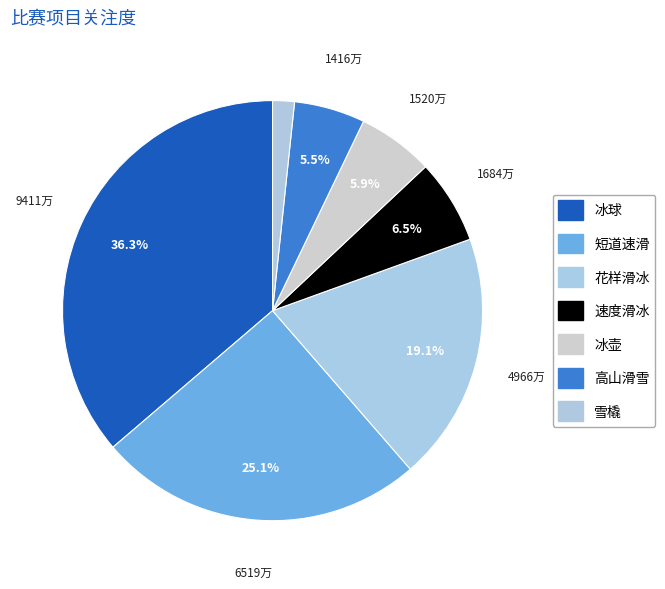

True or false: 雪橇 accounts for 1% of the total.

False